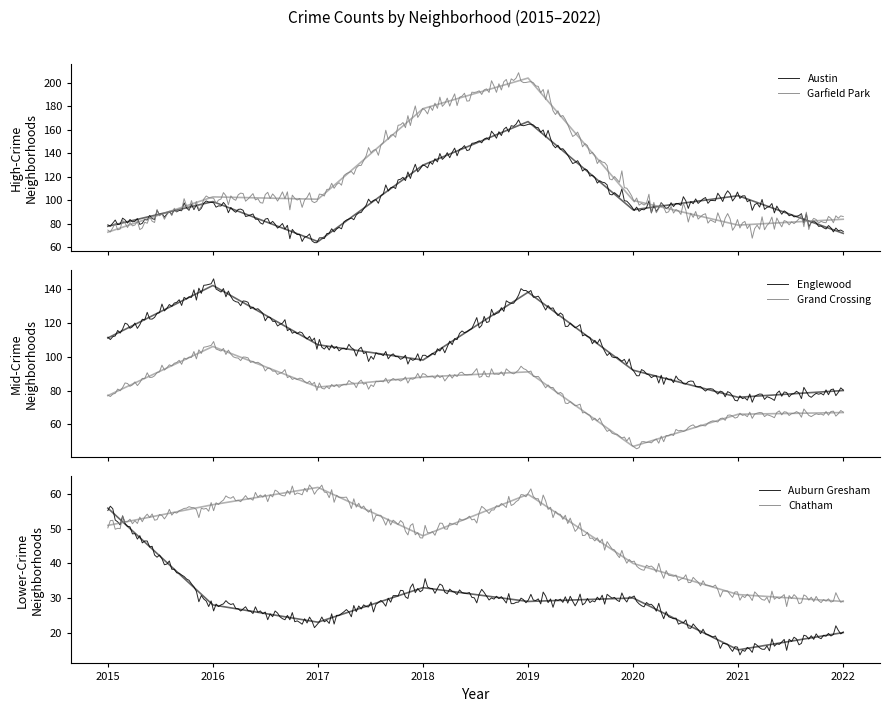

At which label is Grand Crossing closest to 76?

2015